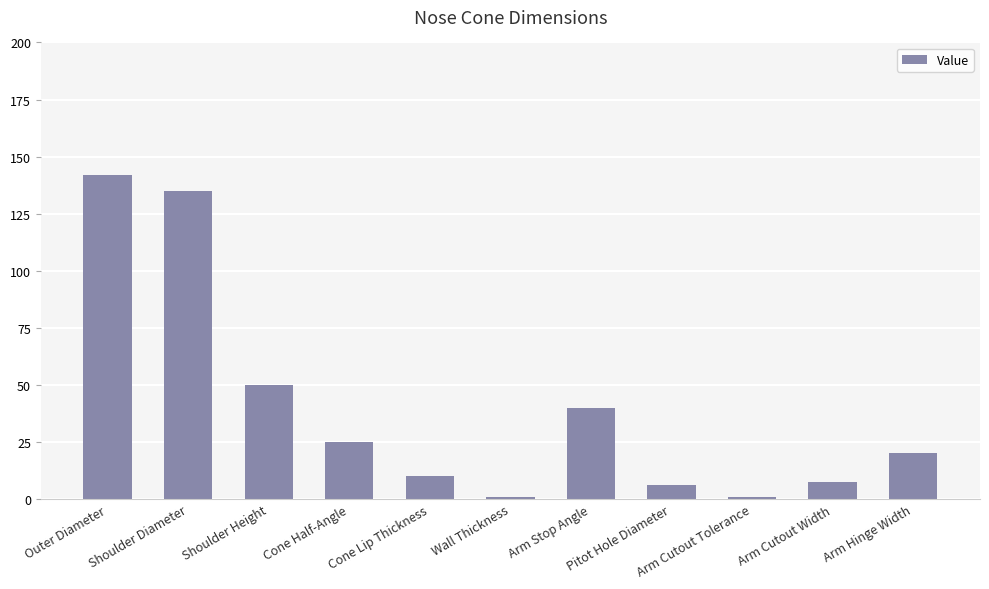

What is the difference between the maximum and minimum values?

141.2